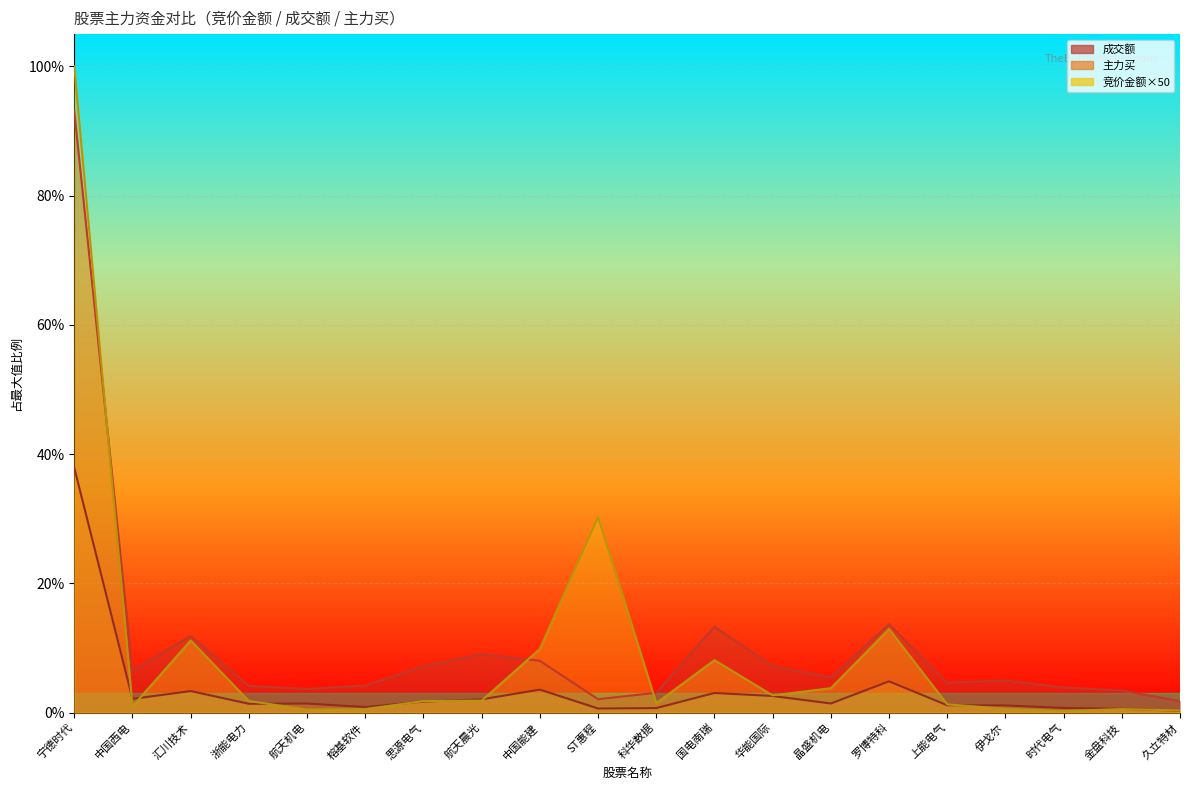

What is the greatest value displayed?

1.0